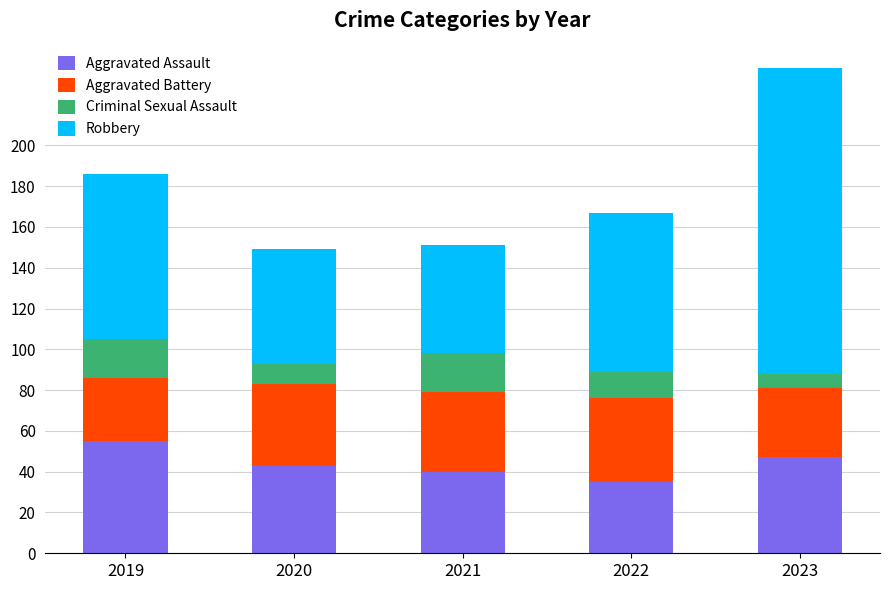

Is it true that Aggravated Assault equals 43 at 2020?

True